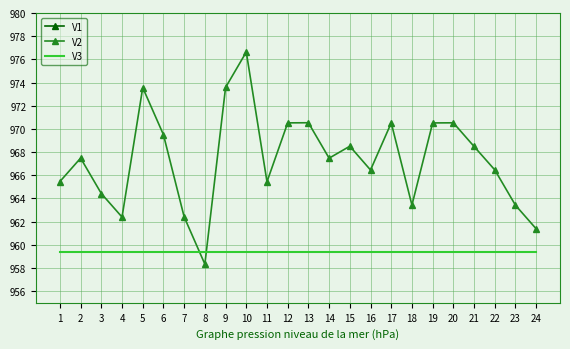

How many lines are shown in the chart?

3